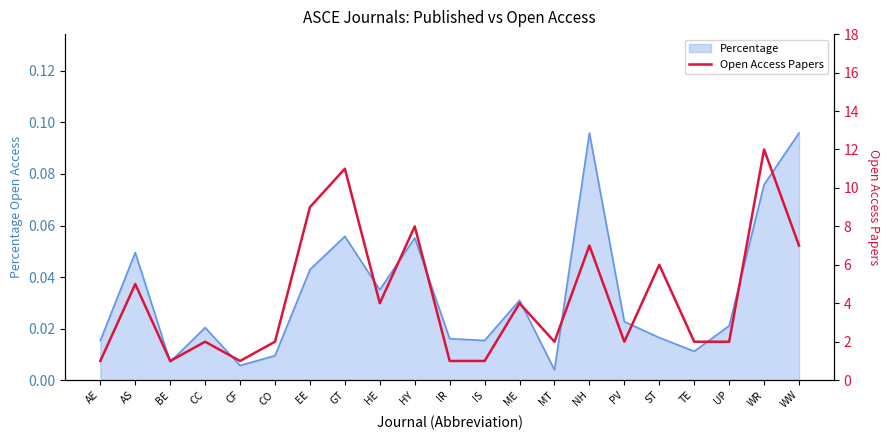

What position from the left is AE?

1